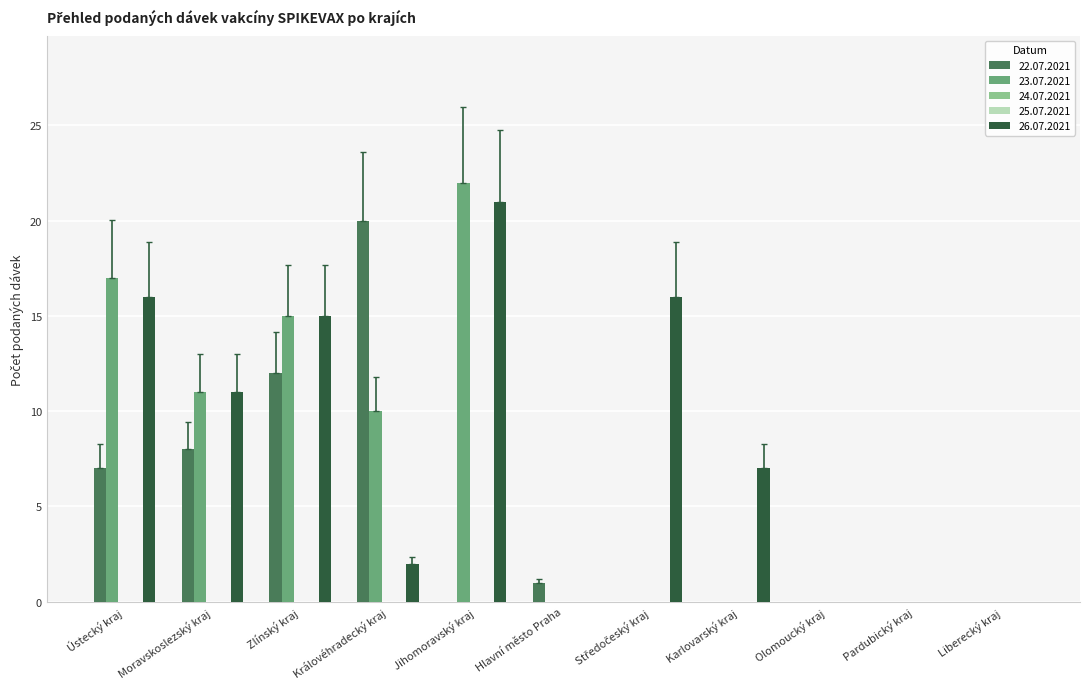

Which series has the largest total across all categories?

26.07.2021